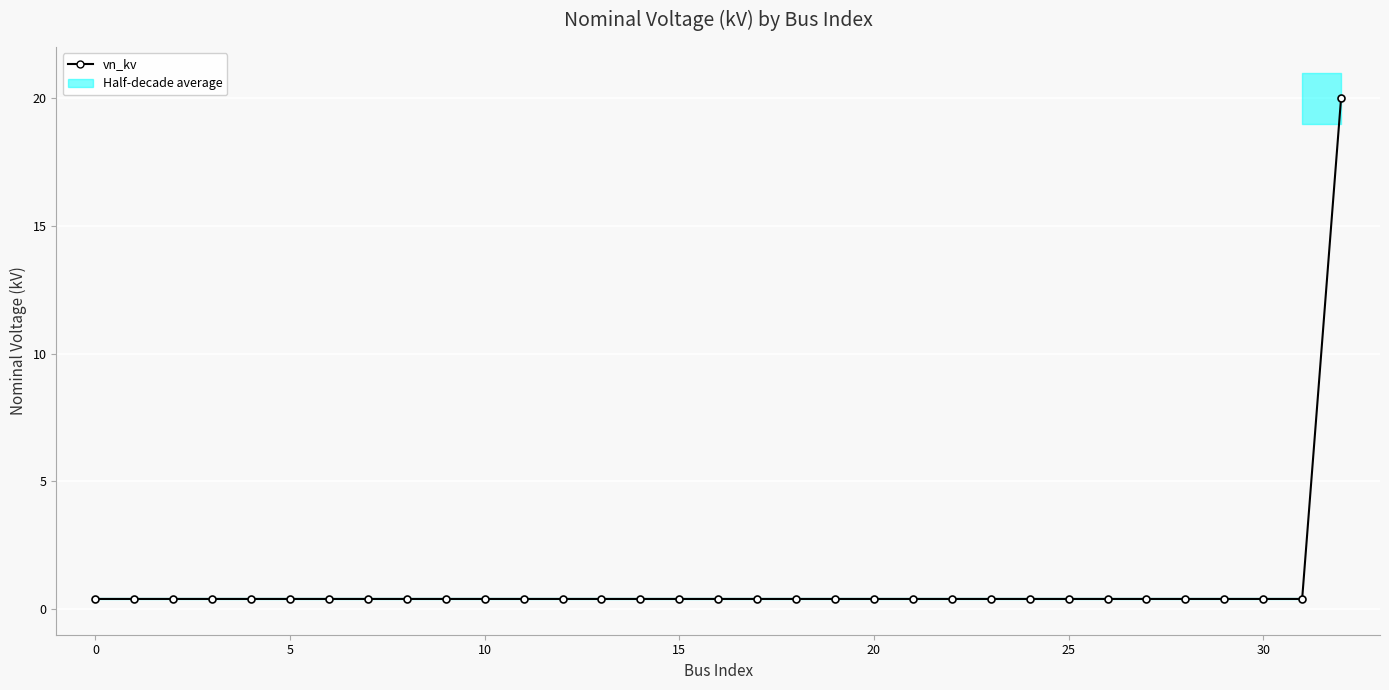

What is the label of the 13th point from the right?

20